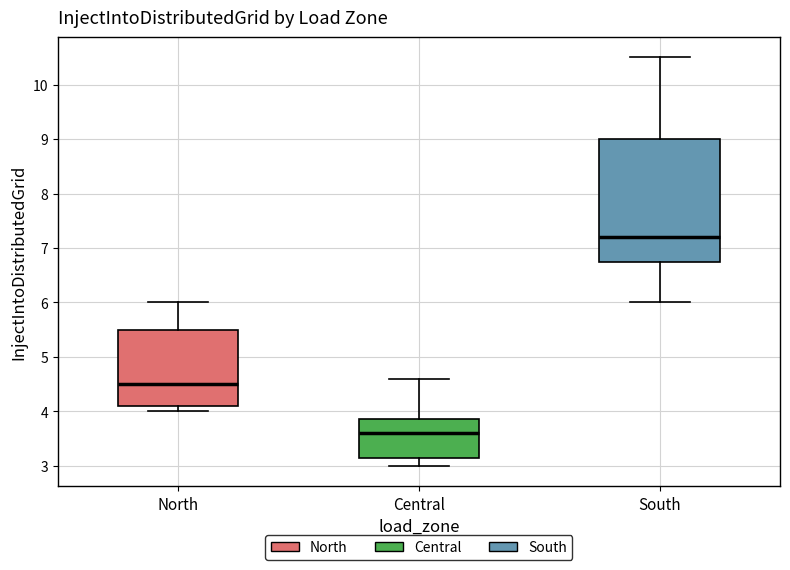

Which box's median line is the highest?

South